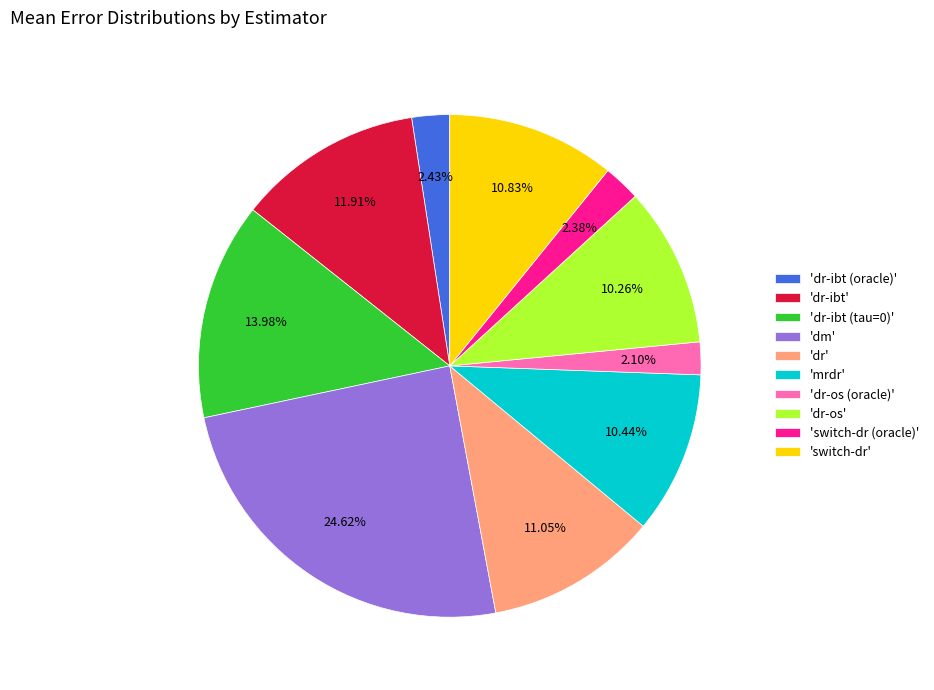

Which slice is the largest?

'dm'